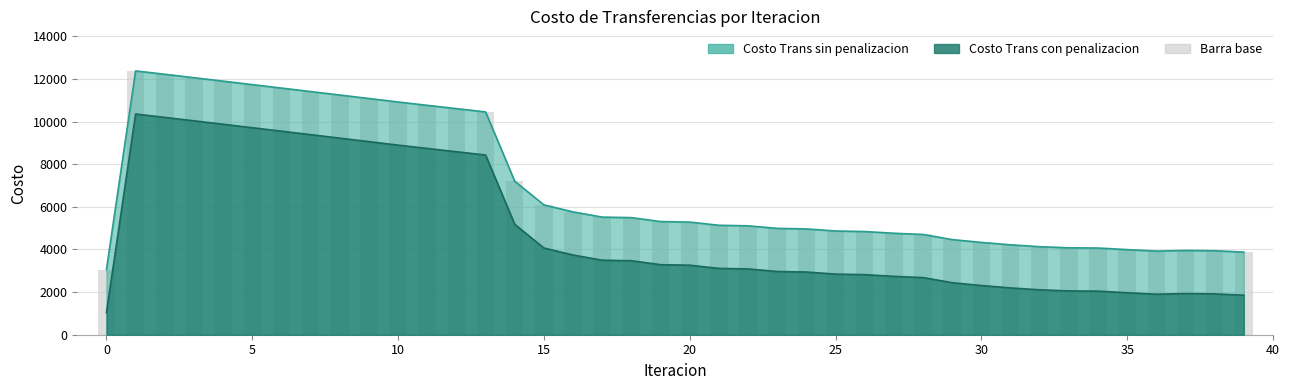

The value at 11 is 10763.1. True or false?

True